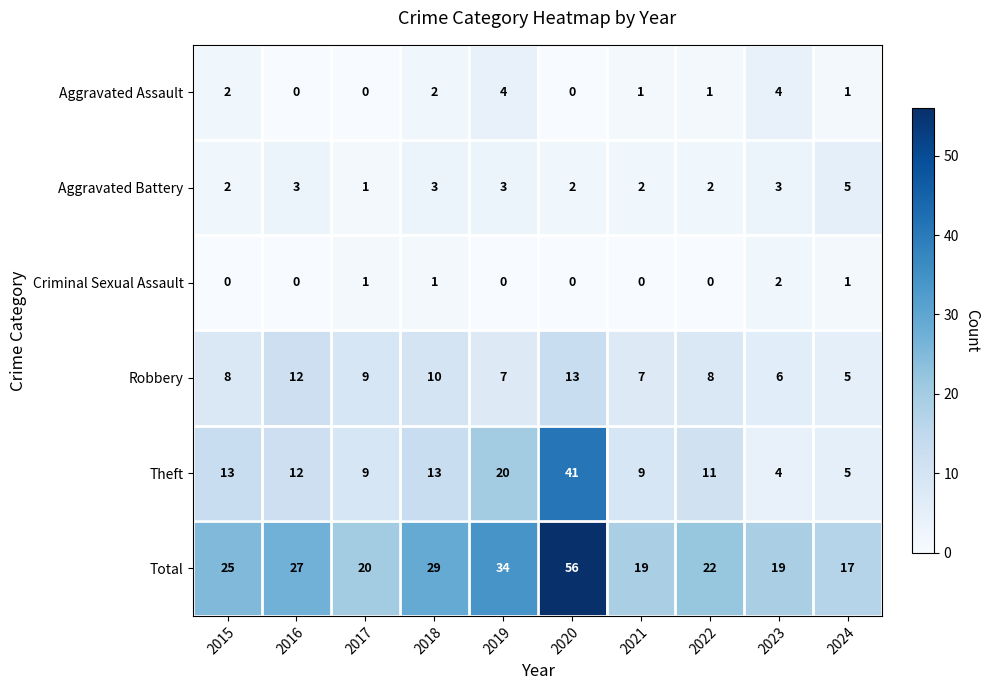

Where is Total nearest to the value 36?

2019